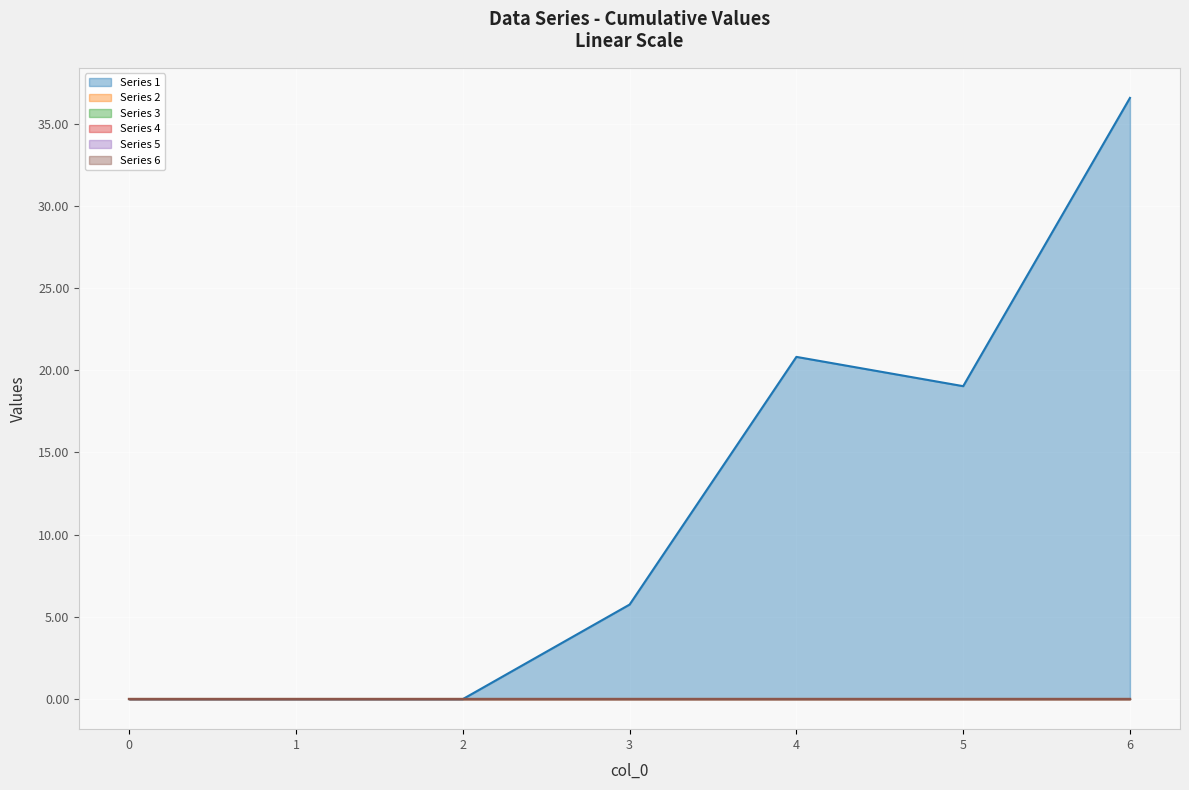

Rank the series by their maximum value, from highest to lowest.

Series 1, Series 2, Series 3, Series 4, Series 5, Series 6